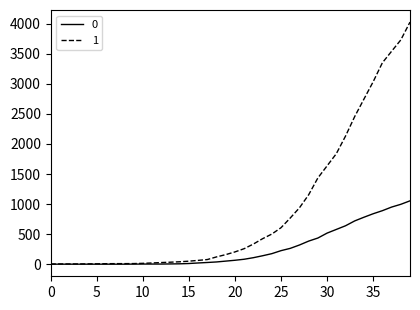

List the series in order of their overall mean, highest first.

1, 0